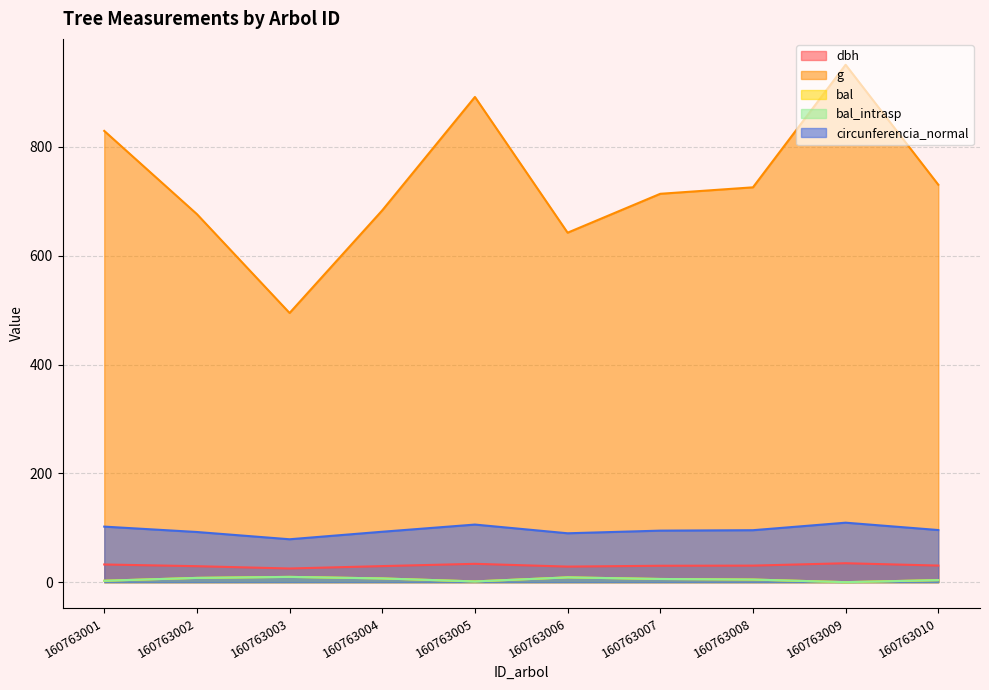

What is the difference between the second highest and minimum values in the circunferencia_normal series?

27.0